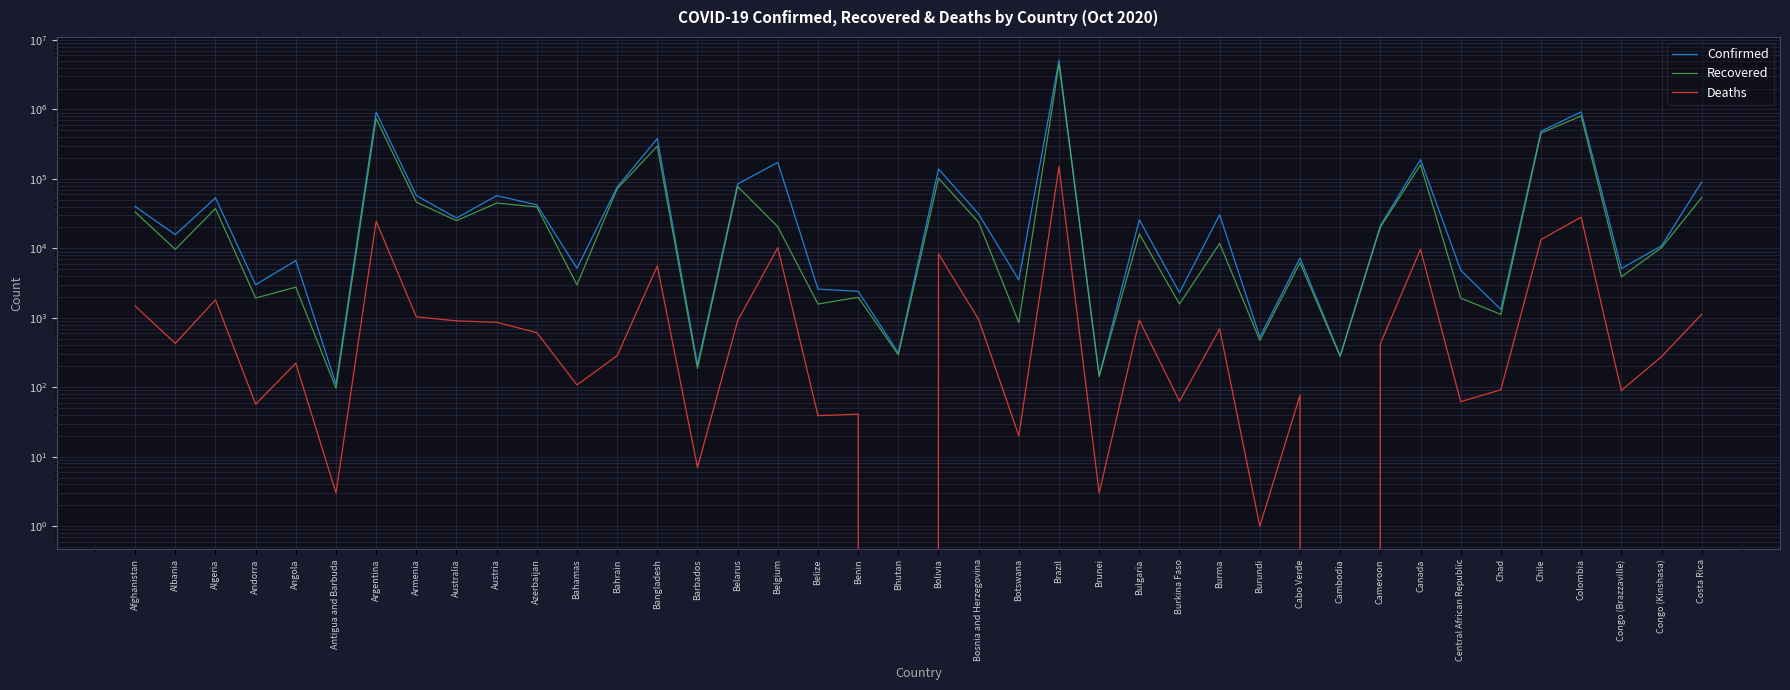

Reading left to right, what are all the values shown in this chart?

Confirmed: 39994	15752	53399	2995	6680	111	917035	57566	27341	57326	42381	5163	76272	381275	210	84524	173240	2585	2411	313	138922	31173	3515	5113628	146	25774	2305	30437	529	7254	283	21203	189489	4854	1321	484280	924098	5118	10872	90238
Recovered: 33354	9675	37492	1928	2761	97	742235	46318	25047	44949	39468	2978	72164	295873	187	77797	20452	1580	1973	293	102083	23777	853	4526393	143	16139	1581	11769	472	6210	278	20117	160223	1924	1120	456499	806703	3887	10249	53670
Deaths: 1480	429	1818	57	222	3	24572	1032	904	861	612	108	285	5577	7	906	10244	39	41	0	8351	947	20	150998	3	923	63	693	1	77	0	423	9707	62	92	13396	28141	90	276	1124